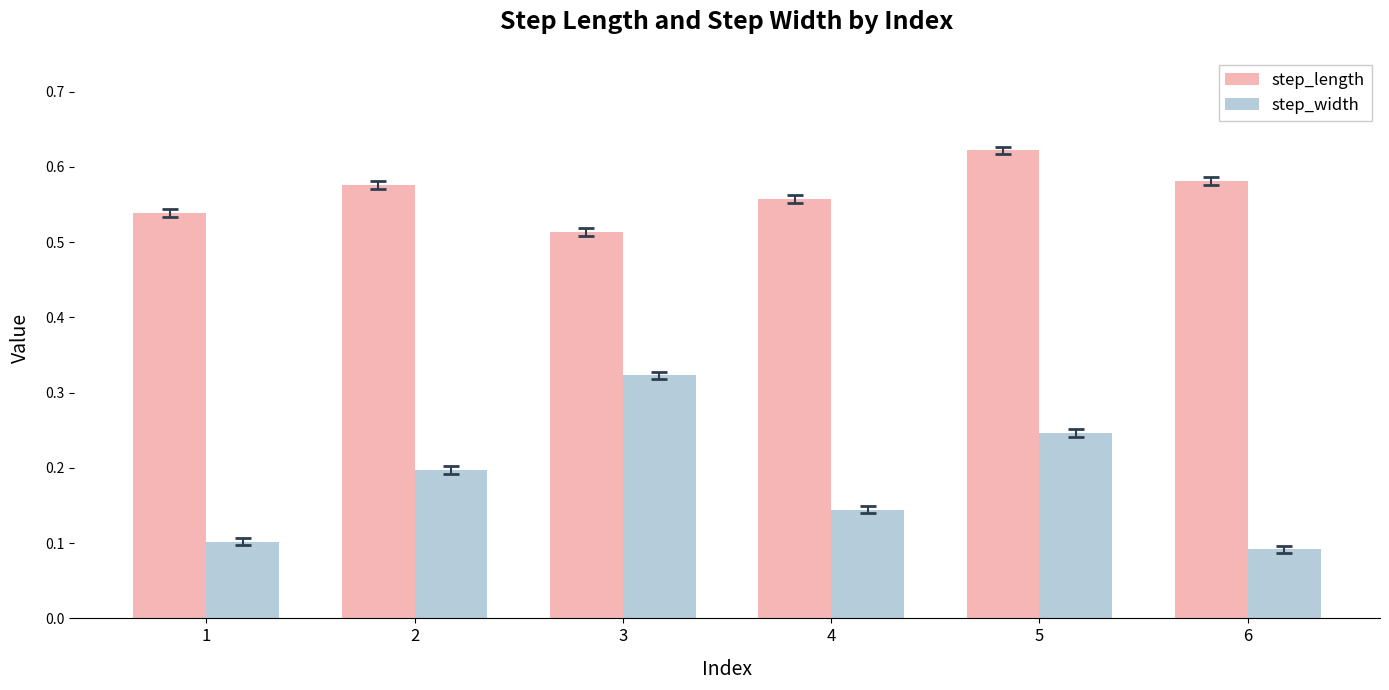

Which category has the highest value across all series?

5